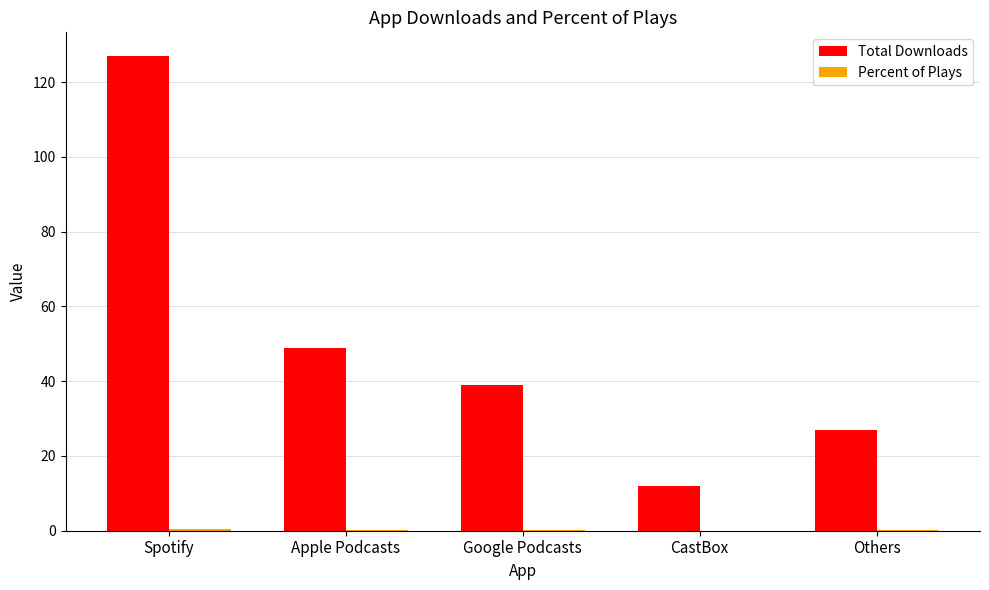

What is the average value of the Total Downloads series?

50.8